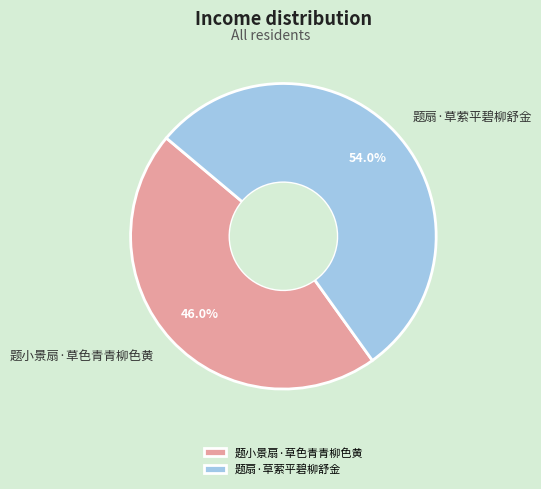

To the nearest percent, what is the combined percentage of 题扇·草萦平碧柳舒金 and 题小景扇·草色青青柳色黄?

100%